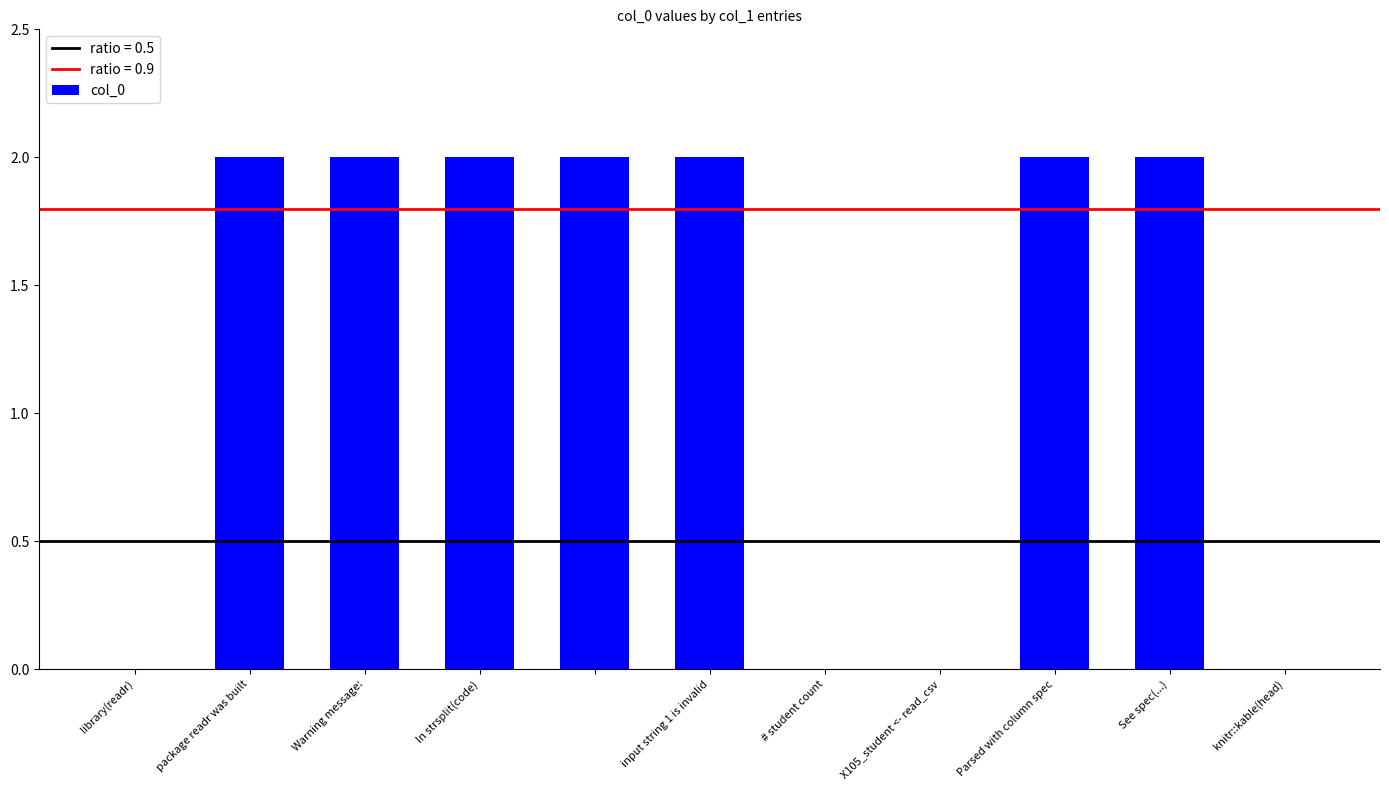

What is the sum of all values?

14